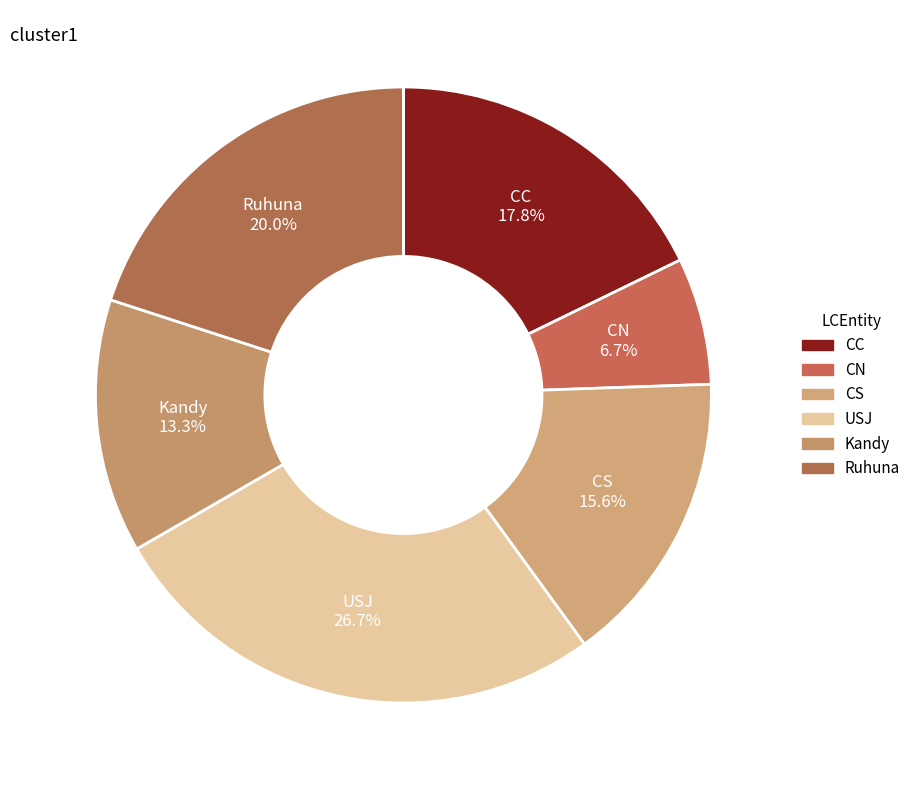

Does any single category account for the majority?

No